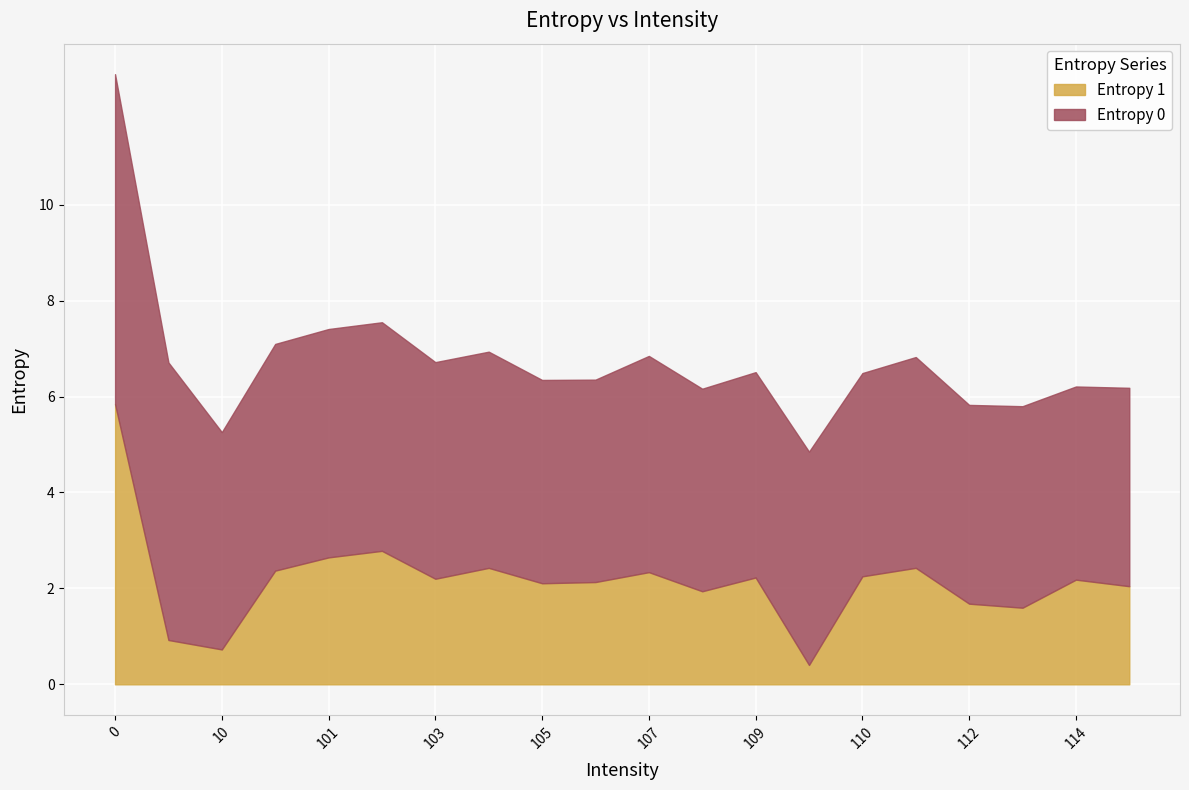

List the labels in order of Entropy 0 value, largest first.

0, 1, 102, 101, 100, 10, 103, 107, 104, 11, 111, 109, 105, 110, 108, 106, 113, 112, 115, 114